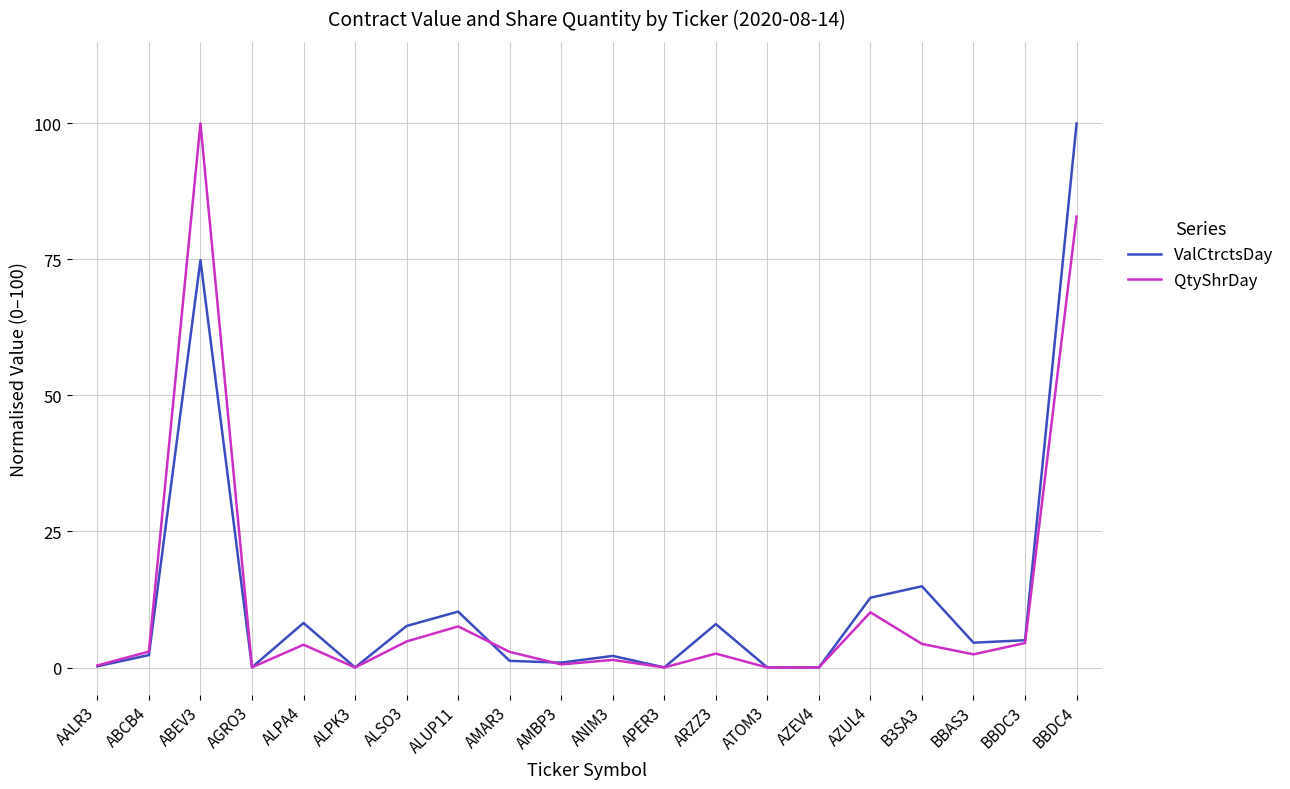

Which series changed the most between ABCB4 and B3SA3?

ValCtrctsDay